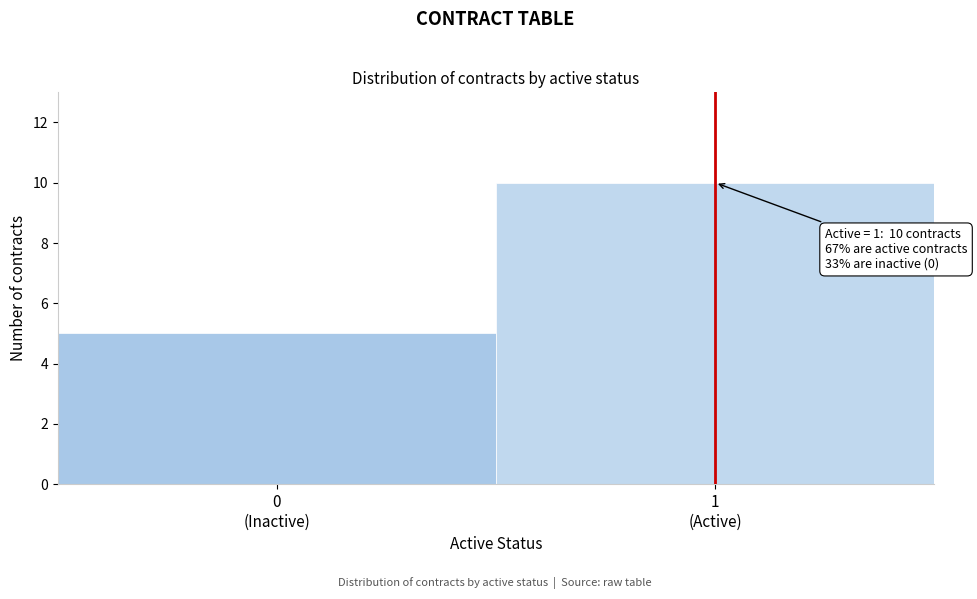

Reading left to right, extract all data points from this chart.

5	10